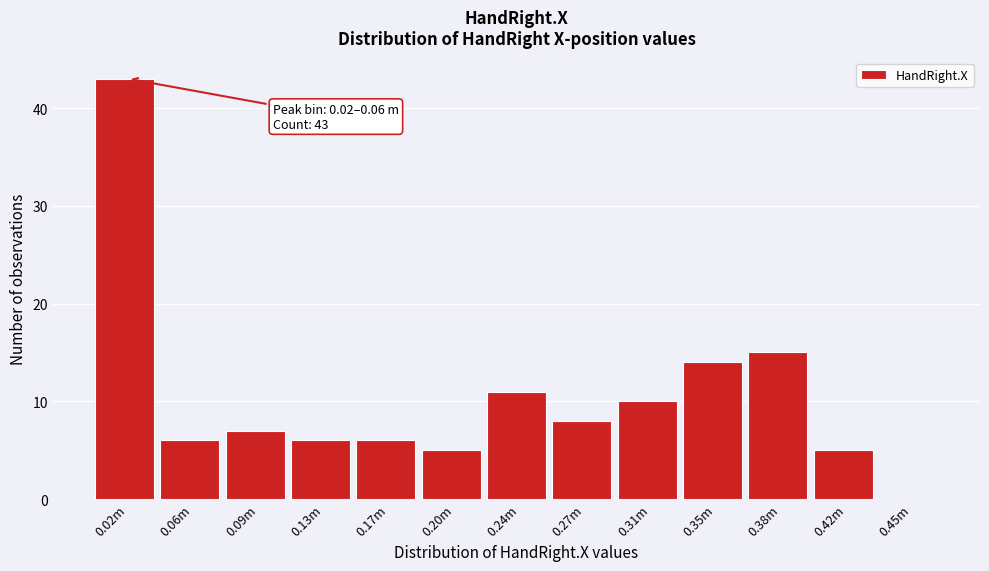

Reading right to left, extract all data points from this chart.

0.45m=0	0.42m=5	0.38m=15	0.35m=14	0.31m=10	0.27m=8	0.24m=11	0.20m=5	0.17m=6	0.13m=6	0.09m=7	0.06m=6	0.02m=43